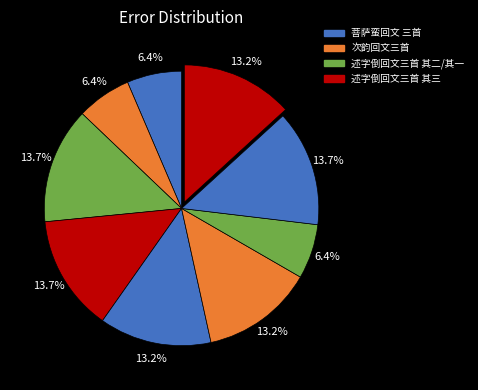

How many slices are in this pie chart?

9